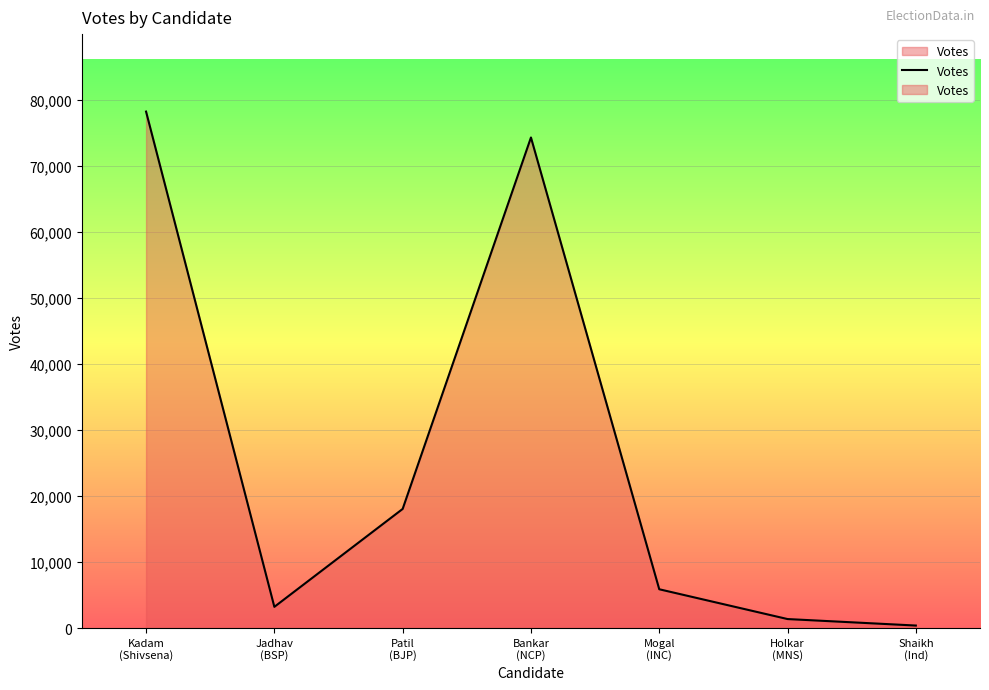

The value at Mogal
(INC) is 2045. True or false?

False